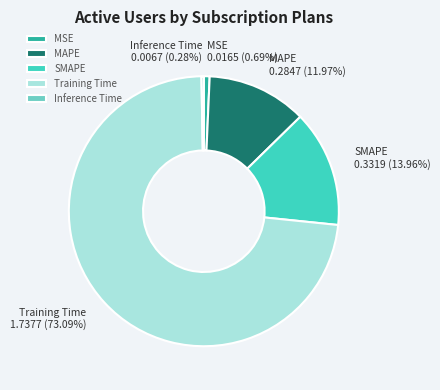

What is the largest slice in the pie chart?

Training Time